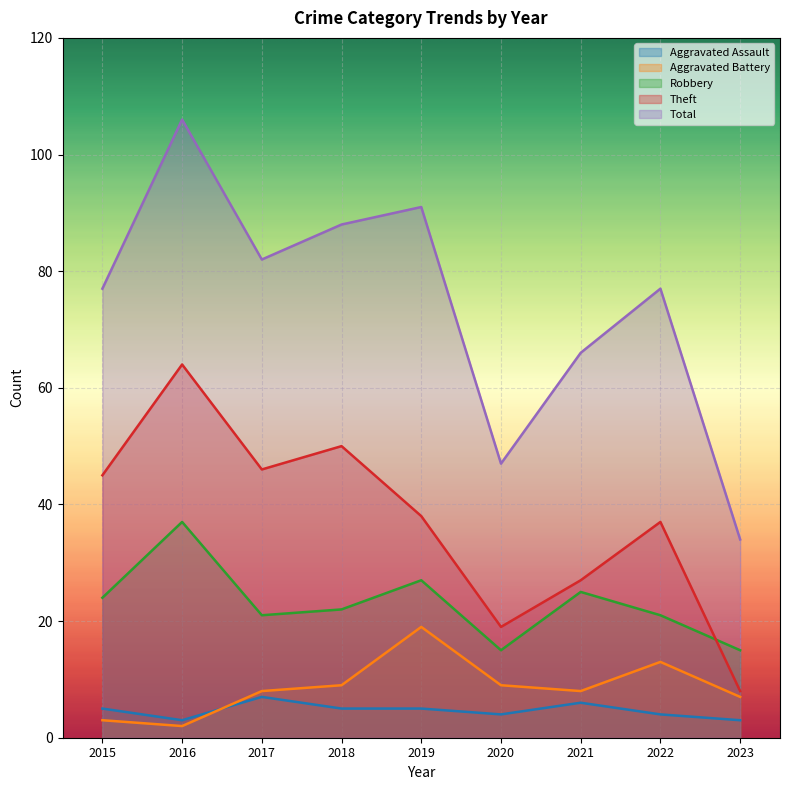

True or false: Aggravated Assault and Robbery cross at least once.

False